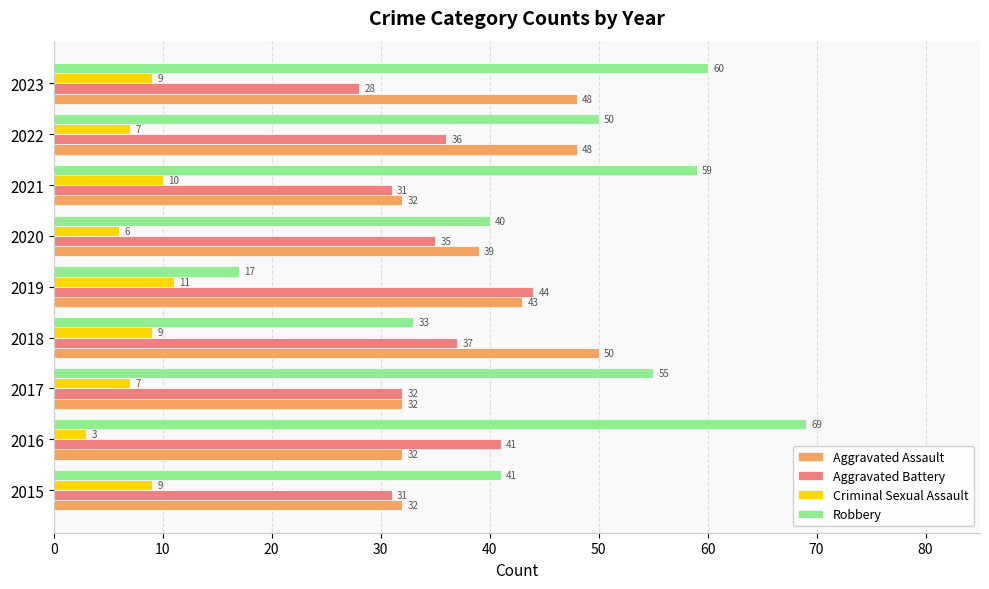

At 2018, list the series in order from smallest to largest.

Criminal Sexual Assault, Robbery, Aggravated Battery, Aggravated Assault